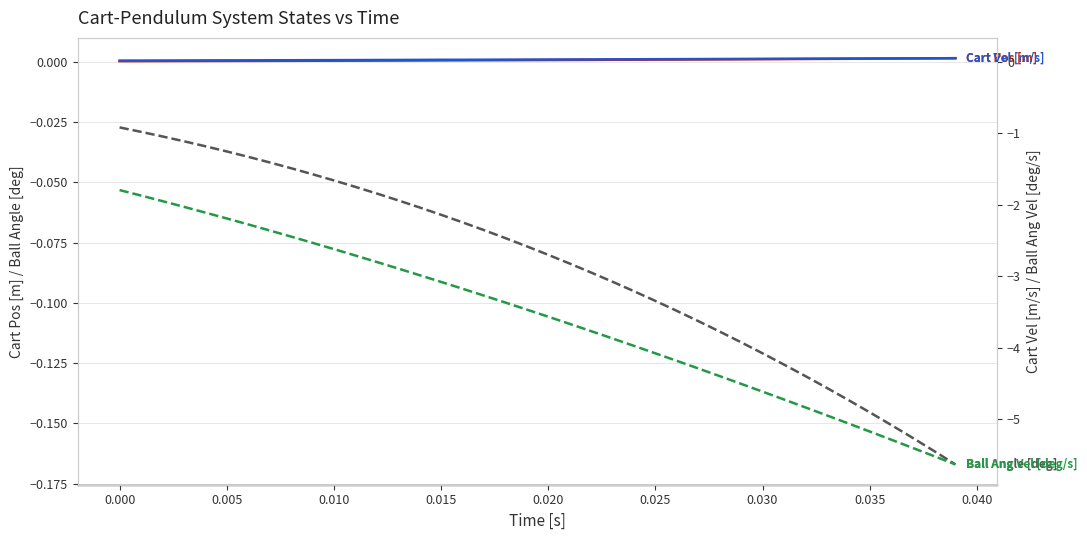

How many Cart Vel [m/s] values are between 0 and 1?

40